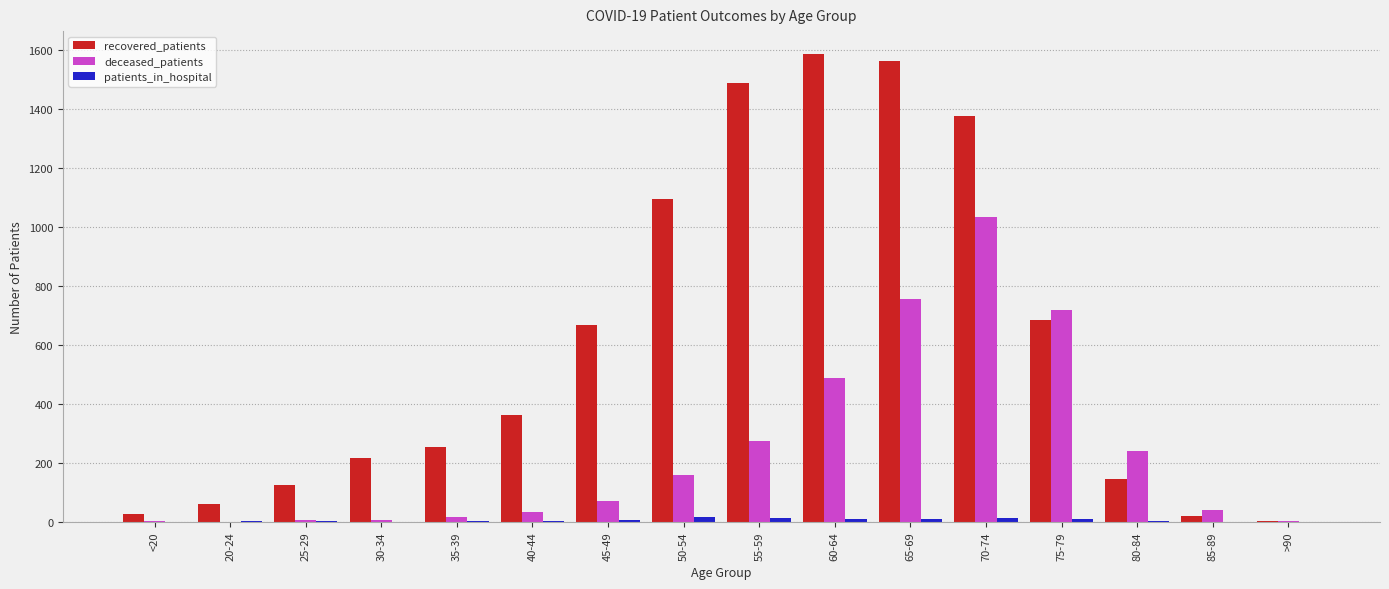

What is the maximum value shown in the chart?

1586